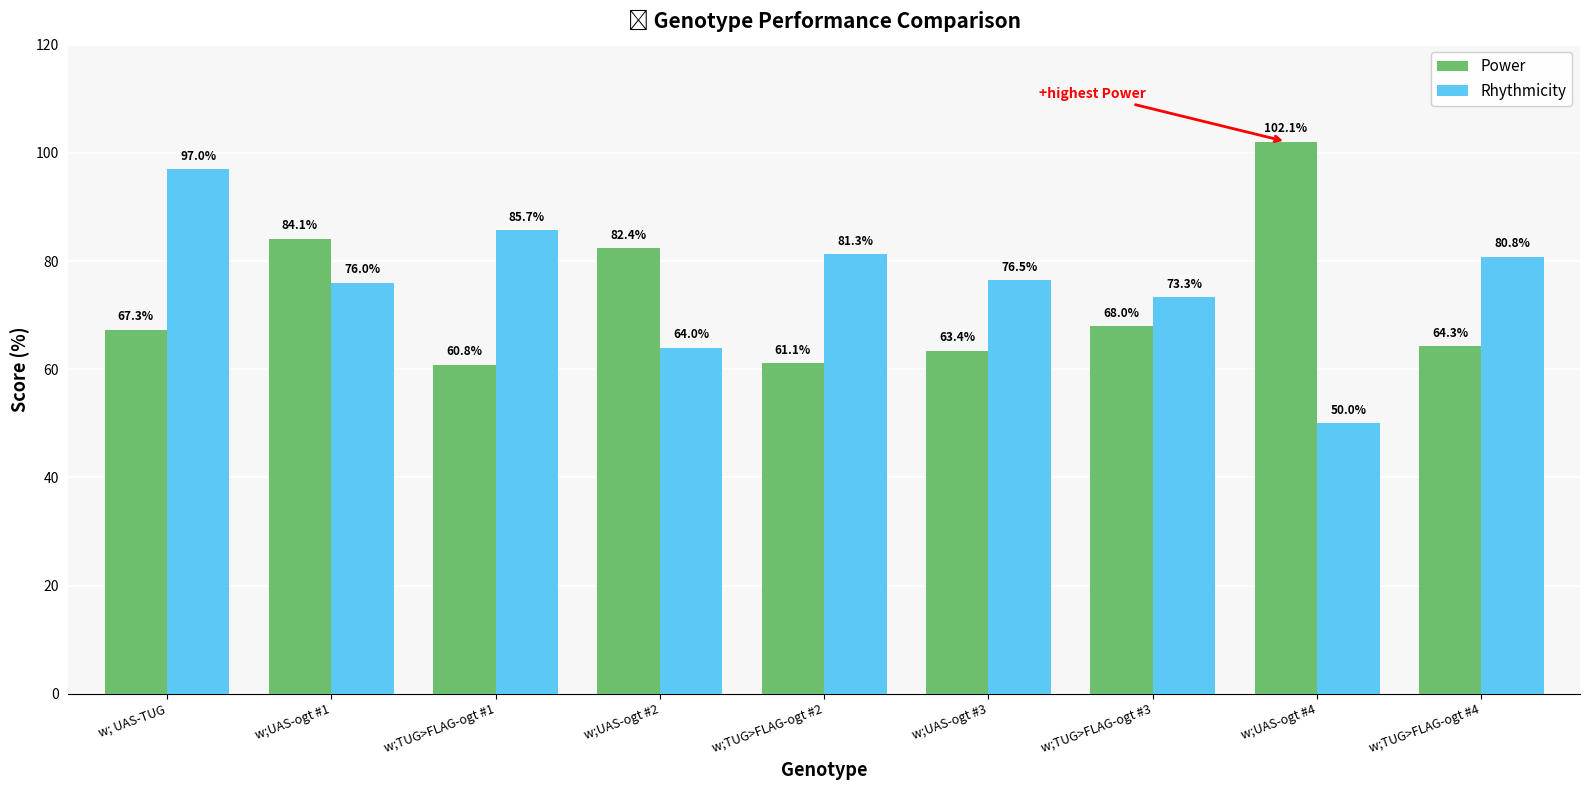

The value of Rhythmicity at w;TUG>FLAG-ogt #3 is 26.4. True or false?

False